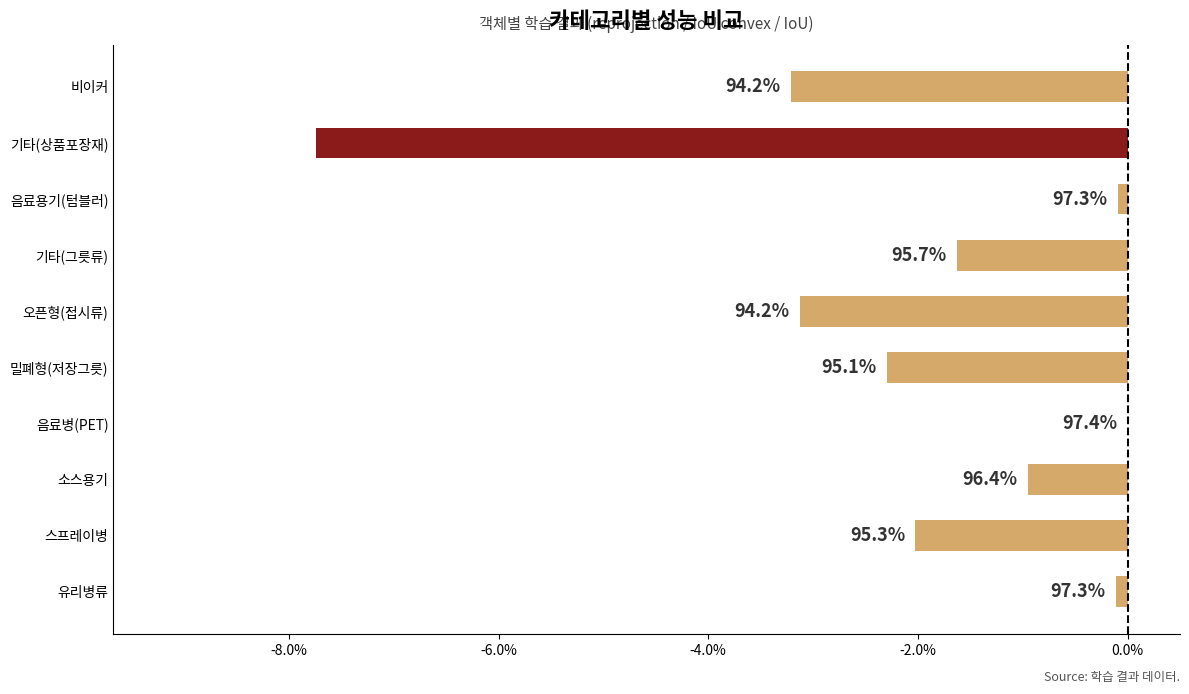

How many negative values are there?

9